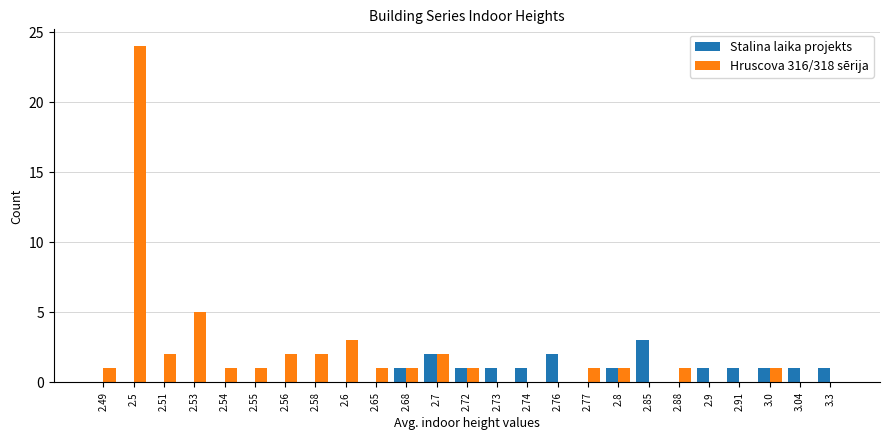

At which label is Hruscova 316/318 sērija closest to 12?

2.53